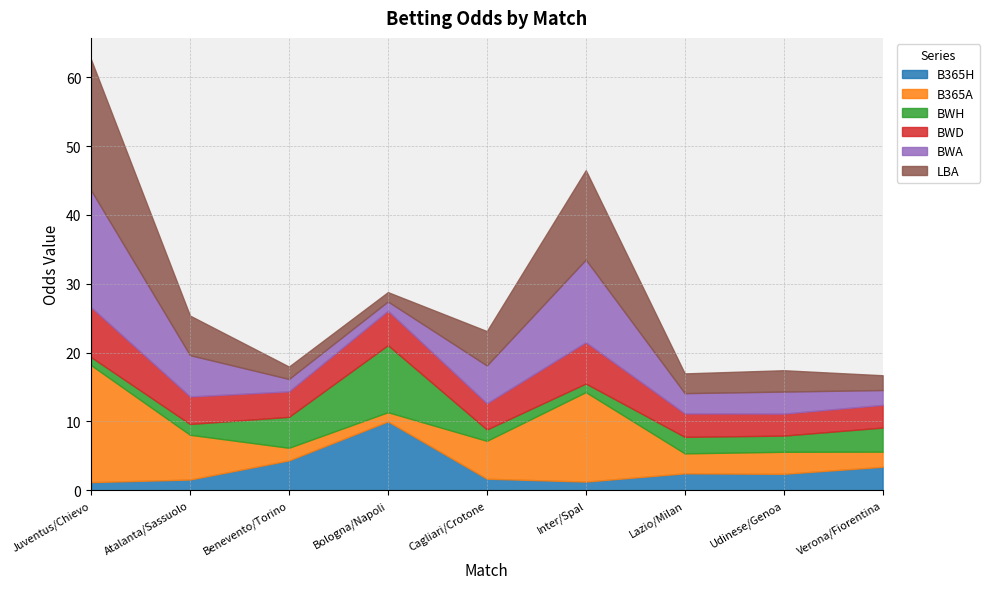

Where do B365A and B365H first cross each other?

Atalanta/Sassuolo and Benevento/Torino